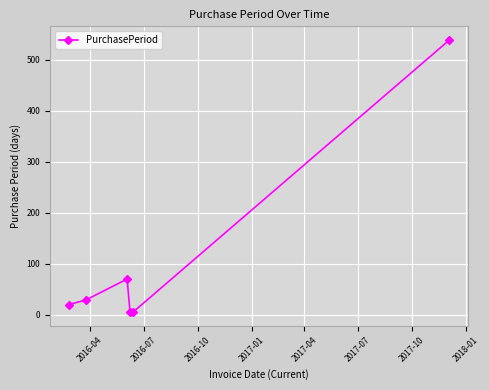

What is the difference between the maximum and minimum values?

534